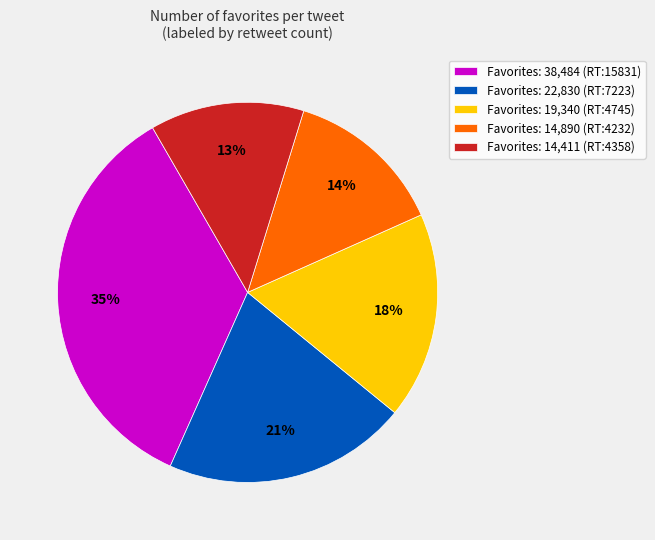

Does any single category account for the majority?

No